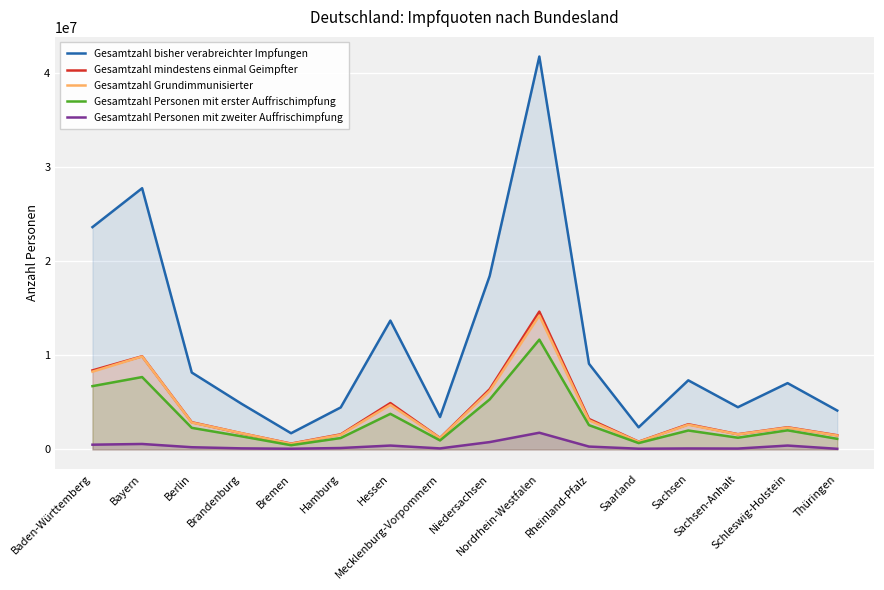

What is the label of the 8th point from the left?

Mecklenburg-Vorpommern